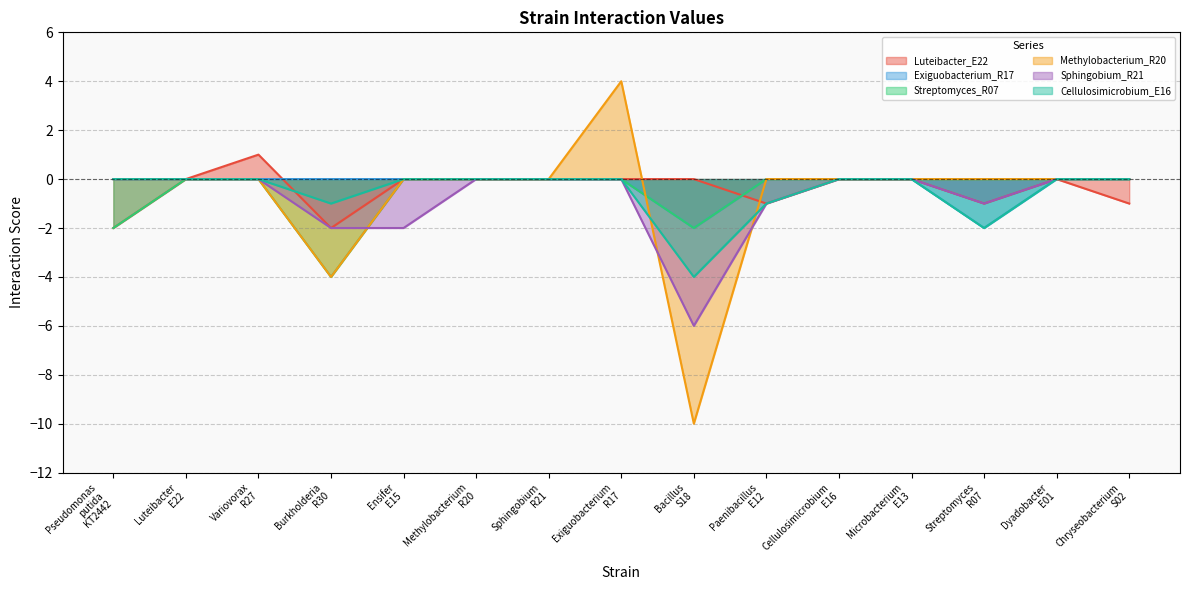

At how many categories does at least one series exceed 0?

2